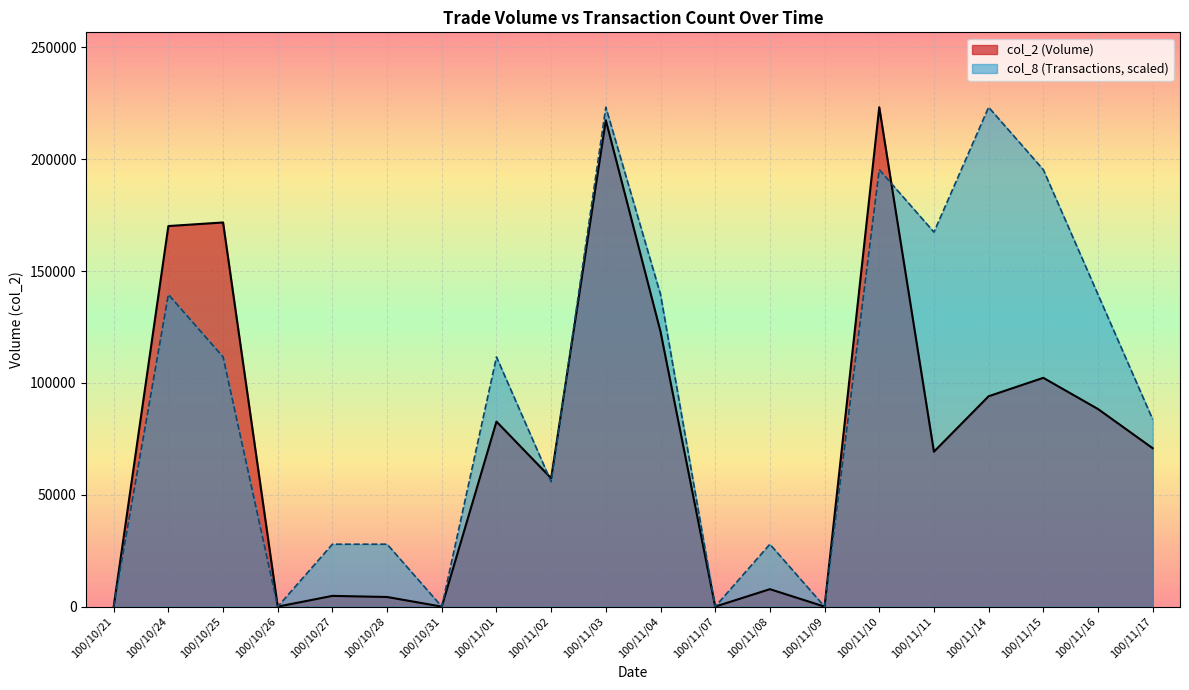

Which series has the largest total across all categories?

col_8 (Transactions, scaled)